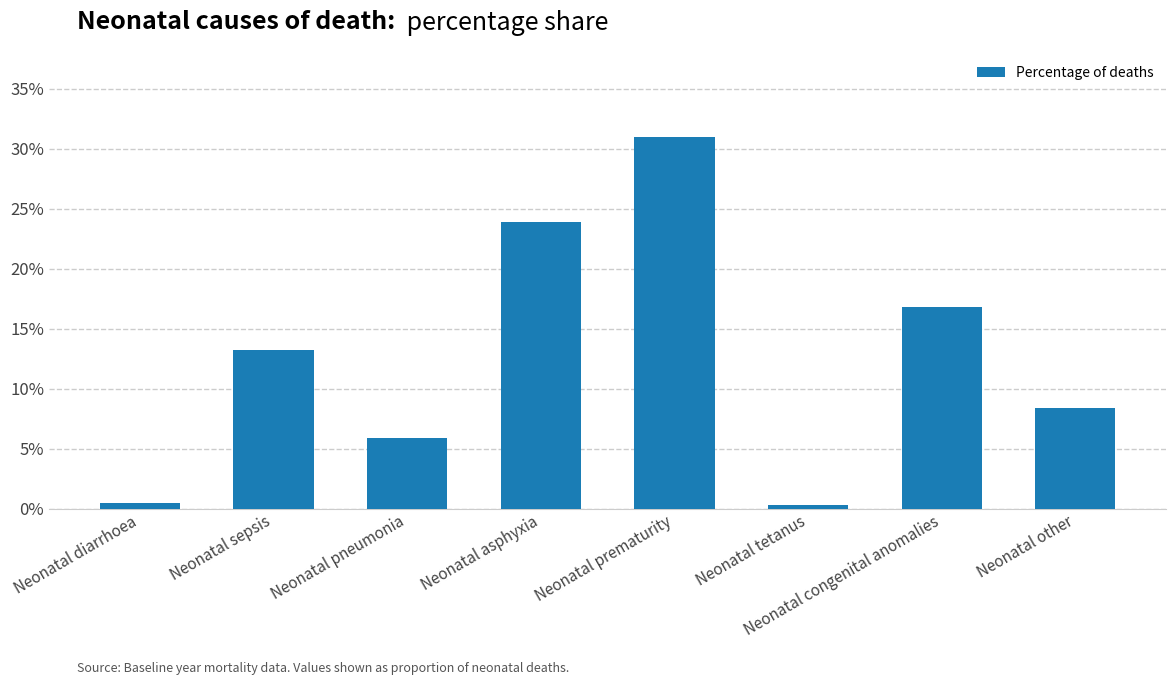

Is it true that the value at Neonatal pneumonia is 0.0?

False